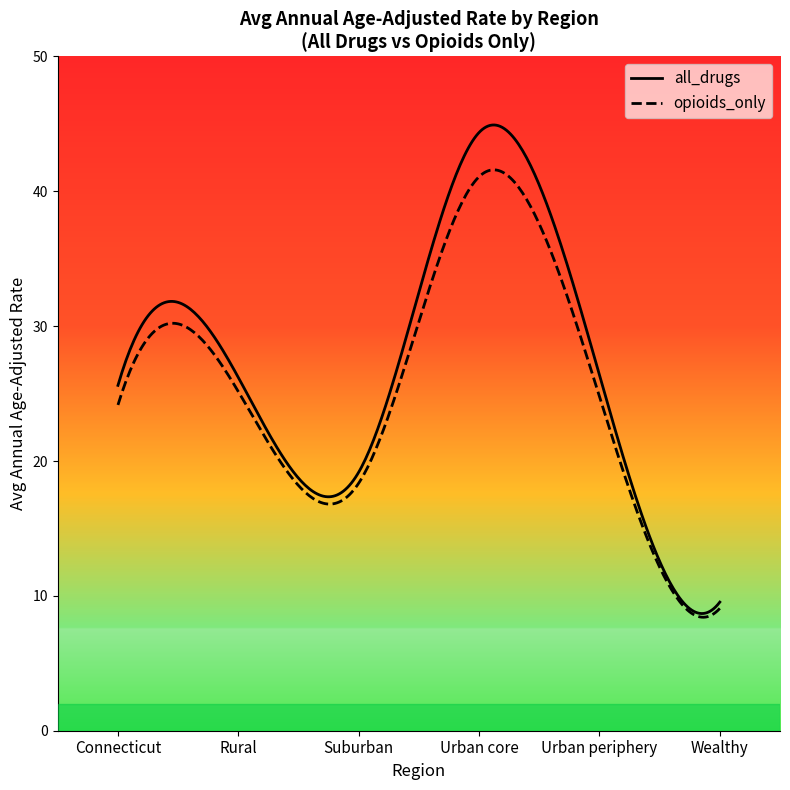

What is the average value of the all_drugs series?

27.0